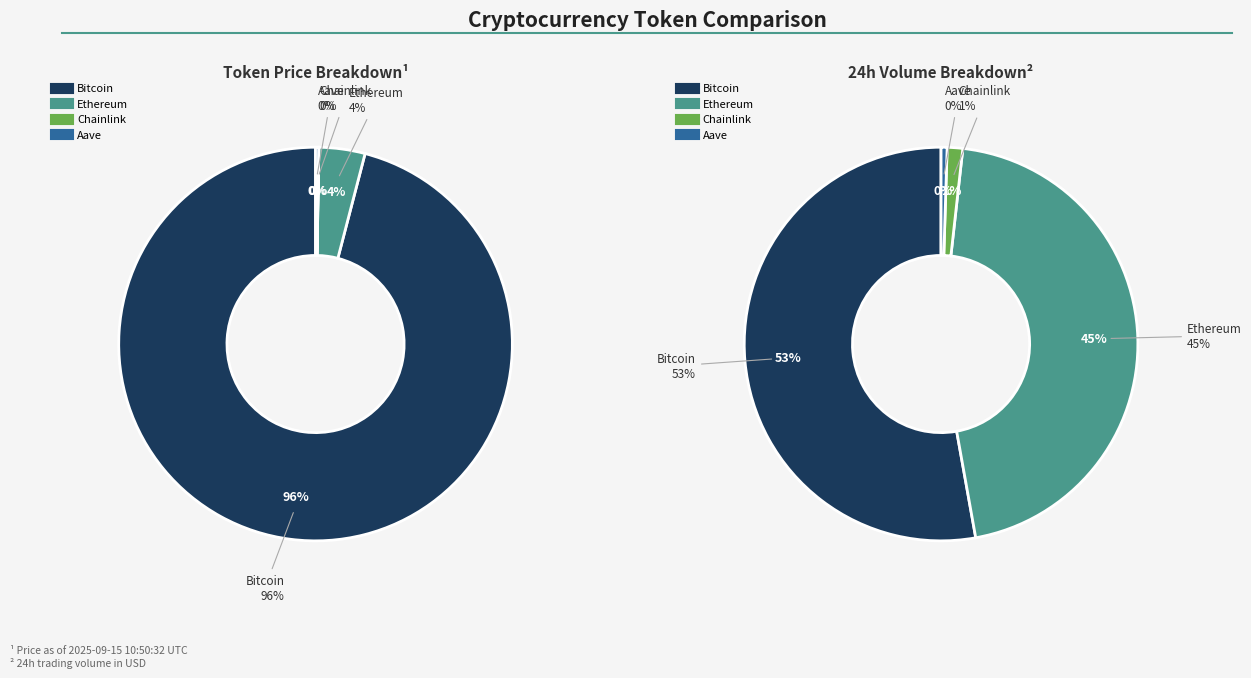

Does Bitcoin represent more than half of the total?

Yes